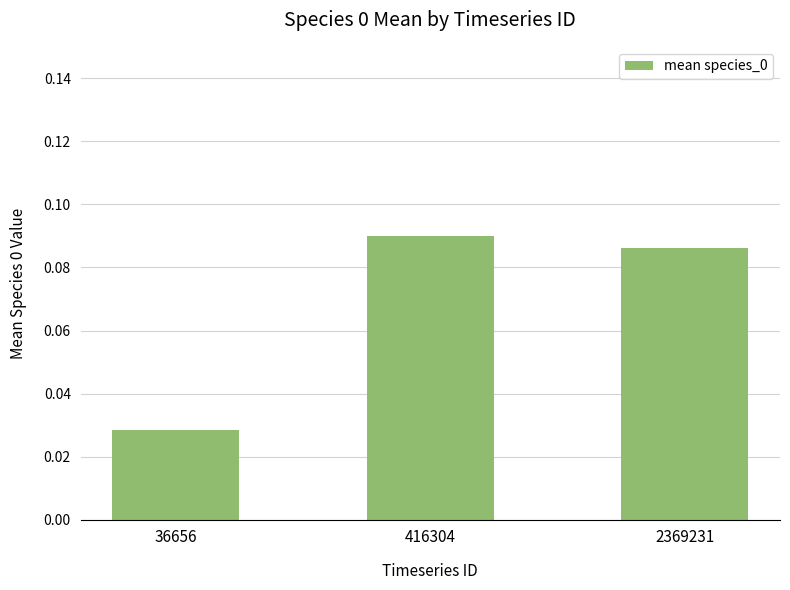

Which category has the highest value across all series?

416304